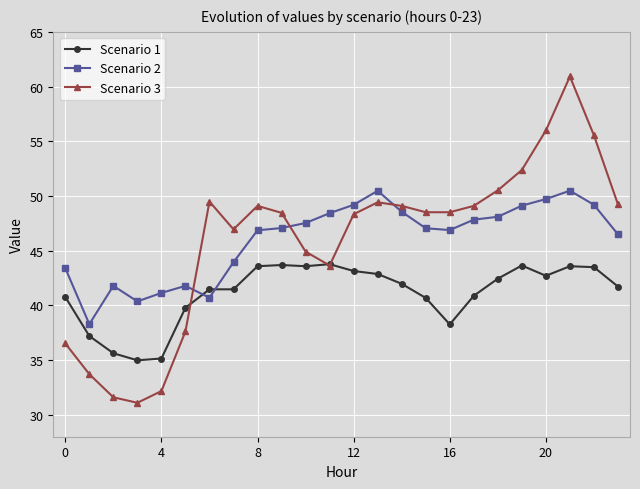

True or false: Scenario 3 has more than 1 interior local peaks.

True